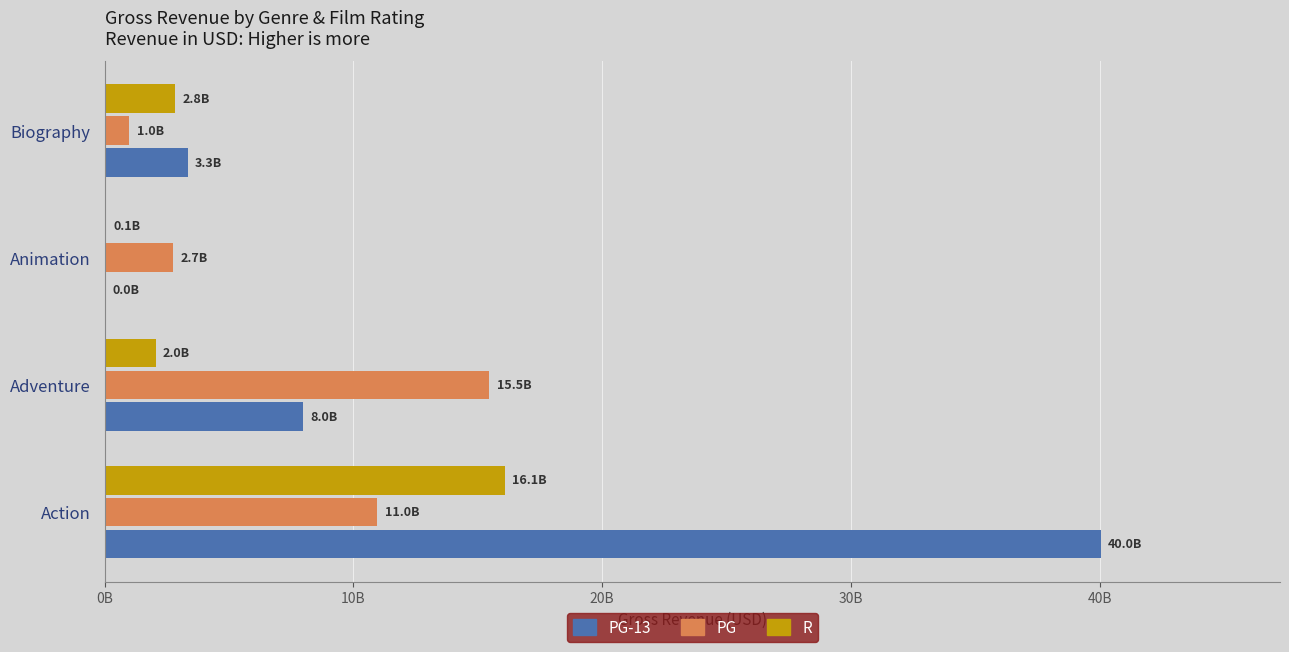

What are all the series names shown in the legend?

PG-13, PG, R